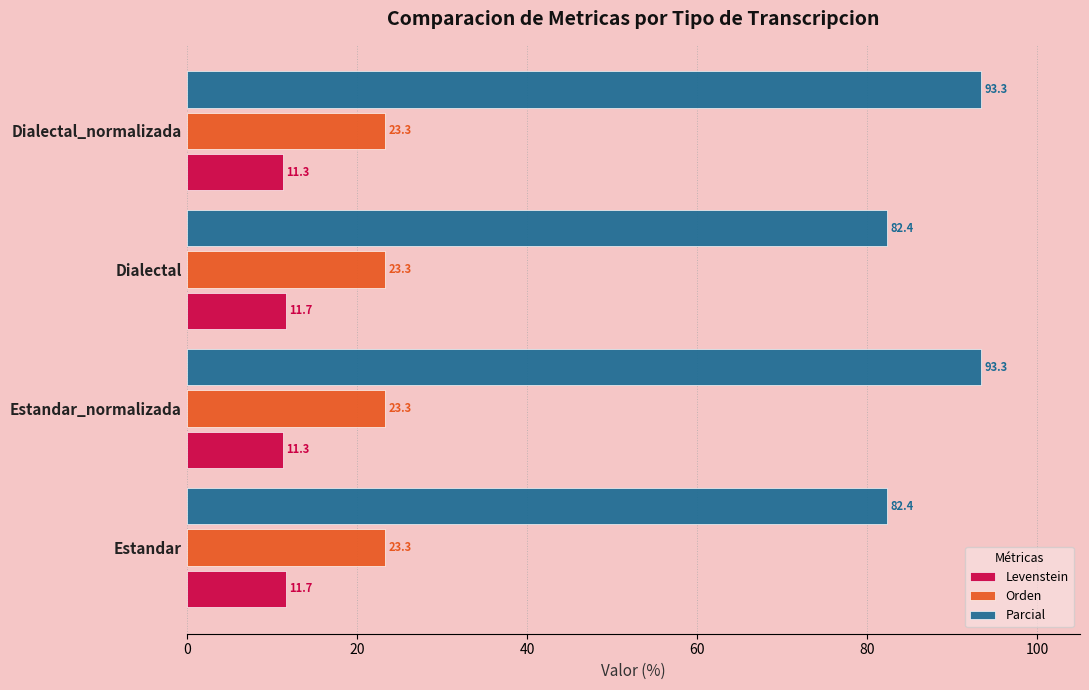

List the series in order of their peak value, lowest first.

Levenstein, Orden, Parcial